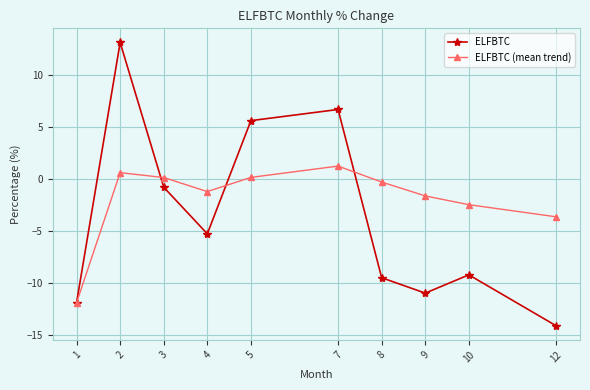

Where is the first local minimum for ELFBTC (mean trend)?

4